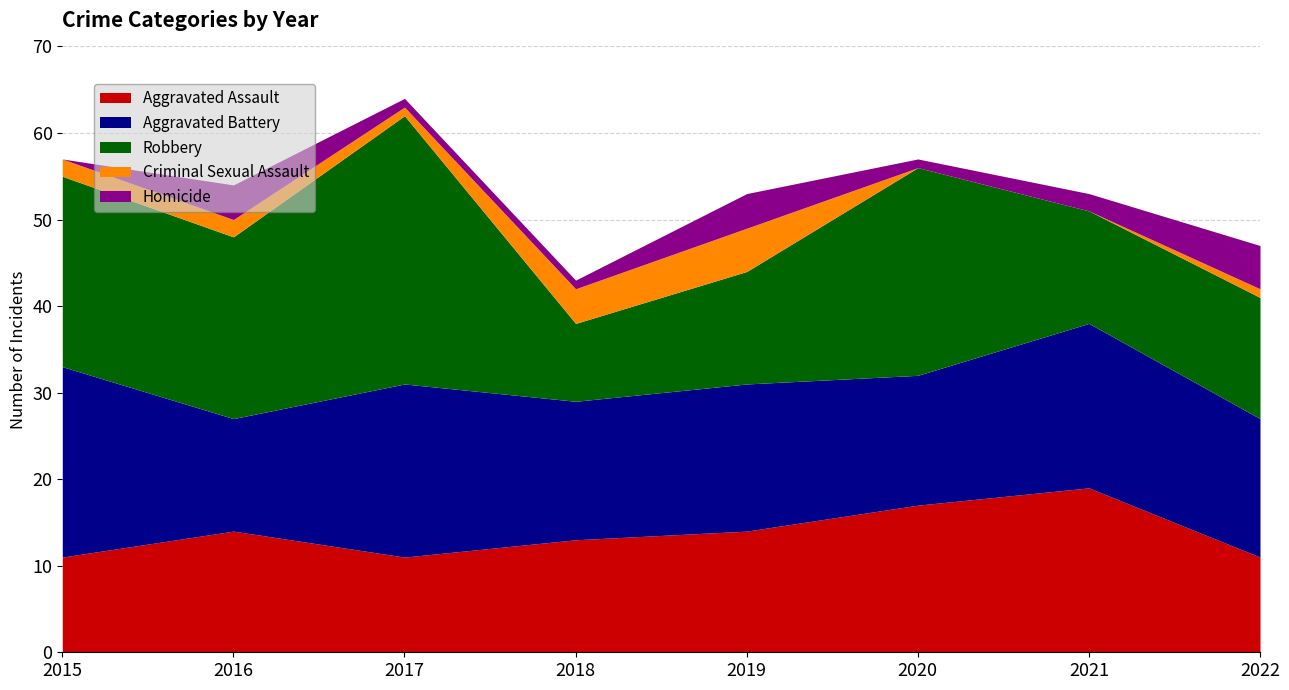

True or false: Aggravated Assault and Homicide intersect in this chart.

False